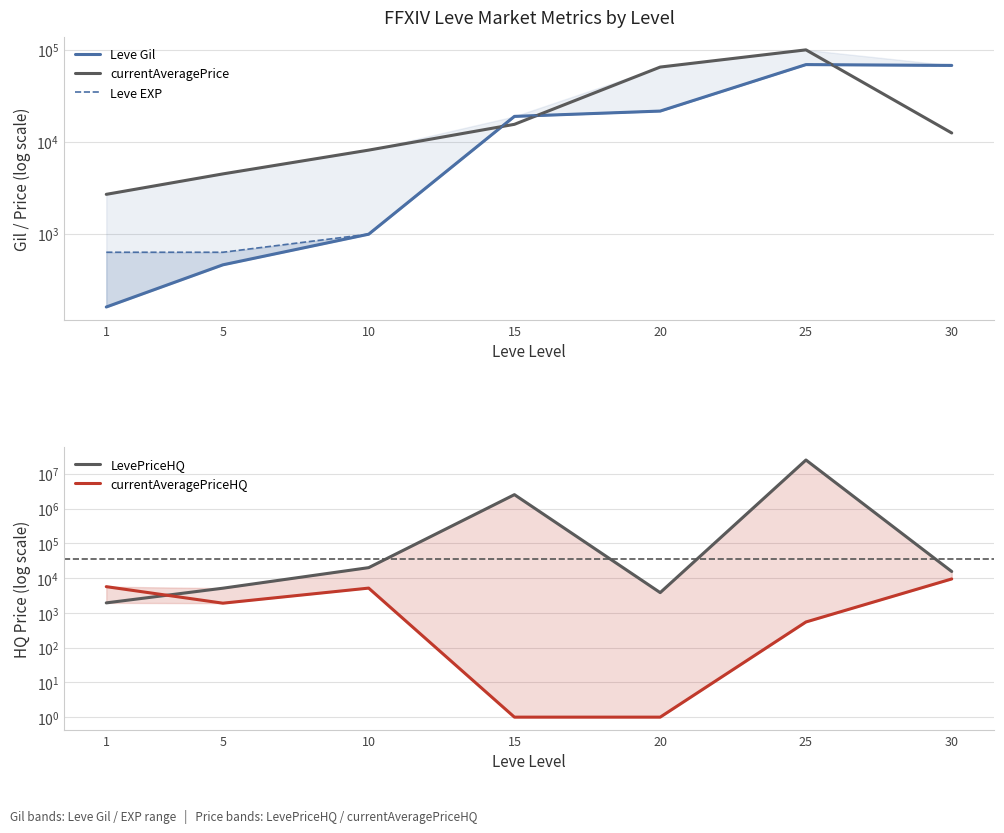

At which category does the chart reach its minimum across all series?

15